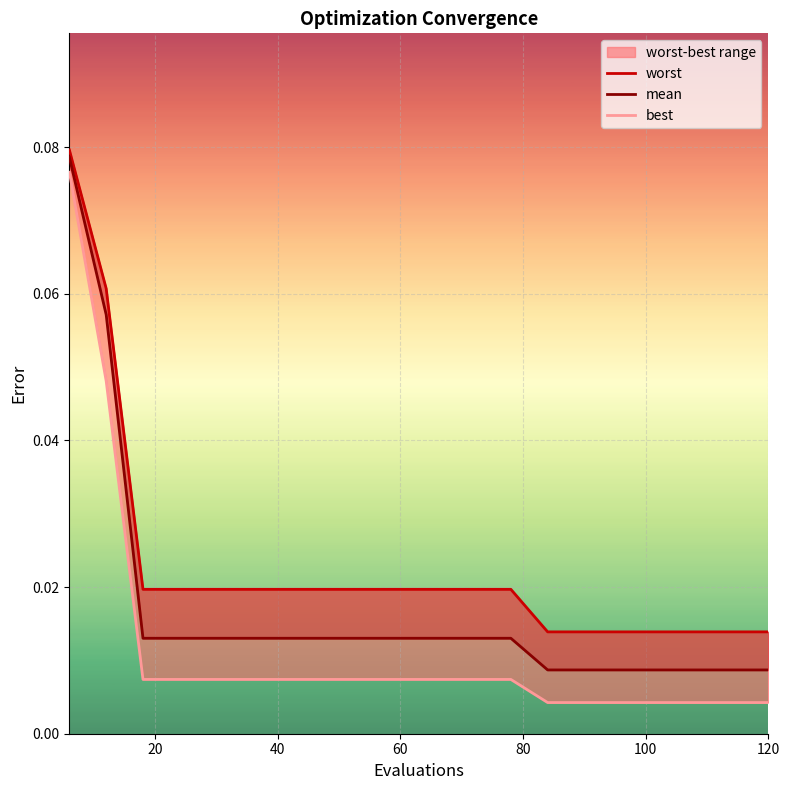

What is the difference between the maximum and minimum values in the mean series?

0.1